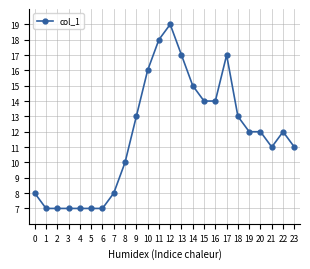

Reading left to right, extract all data points from this chart.

8	7	7	7	7	7	7	8	10	13	16	18	19	17	15	14	14	17	13	12	12	11	12	11